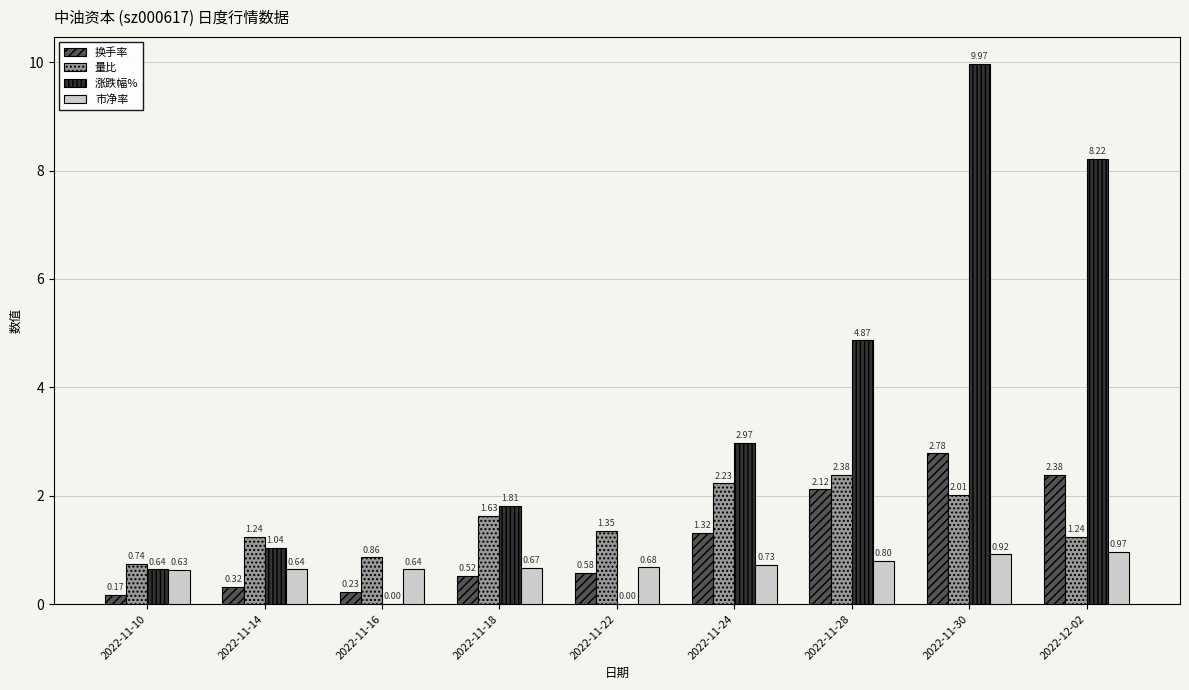

What is the sum of all 量比 values?

13.7